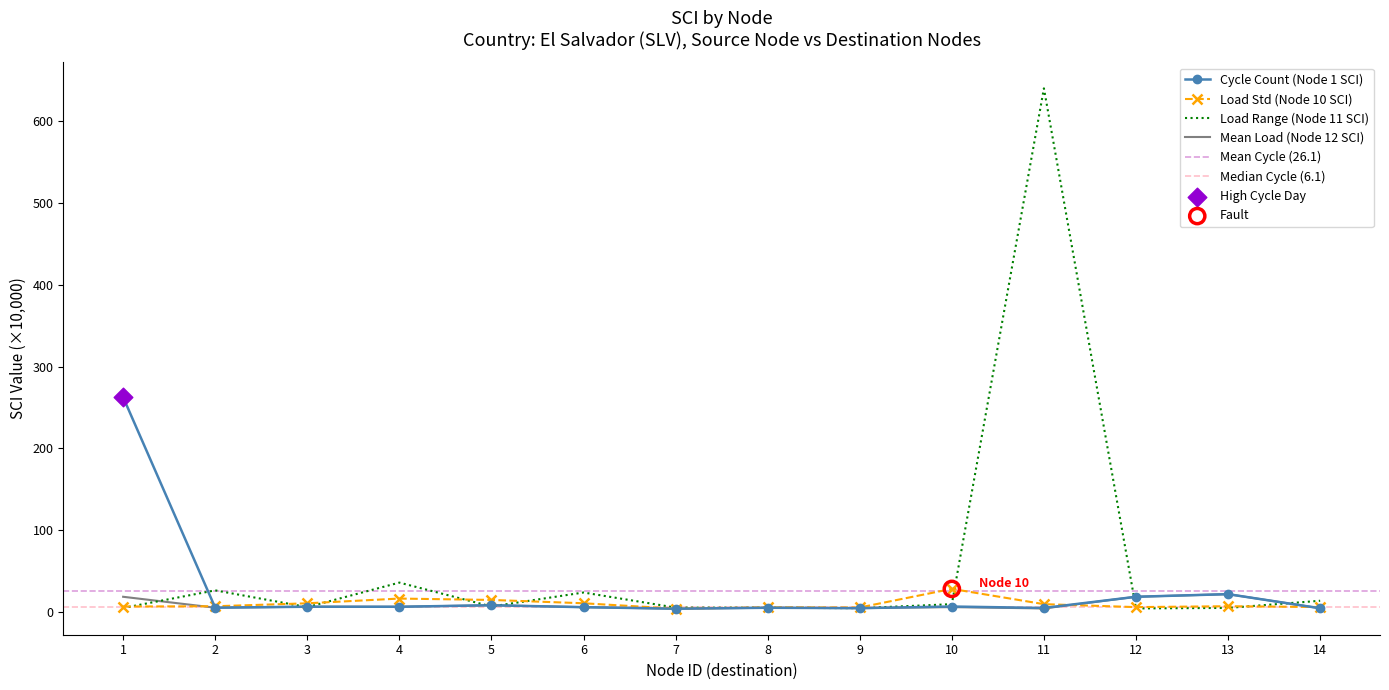

At which category is the sum across all series the highest?

11